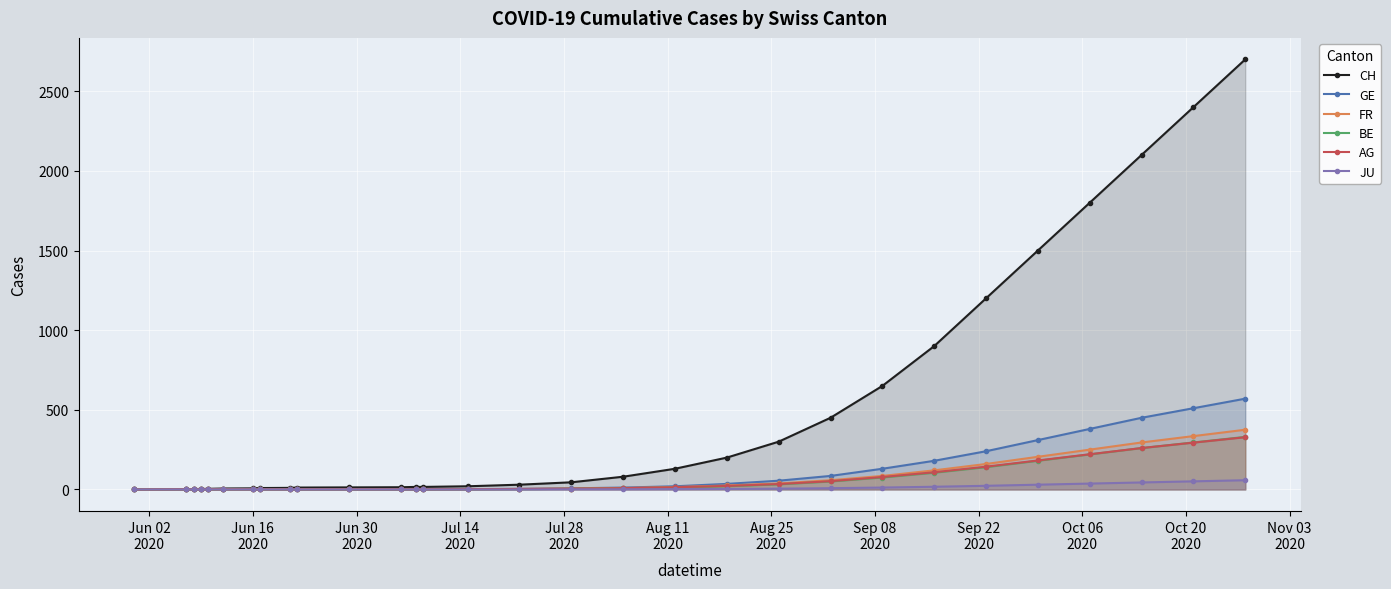

What is the maximum value shown in the chart?

2700